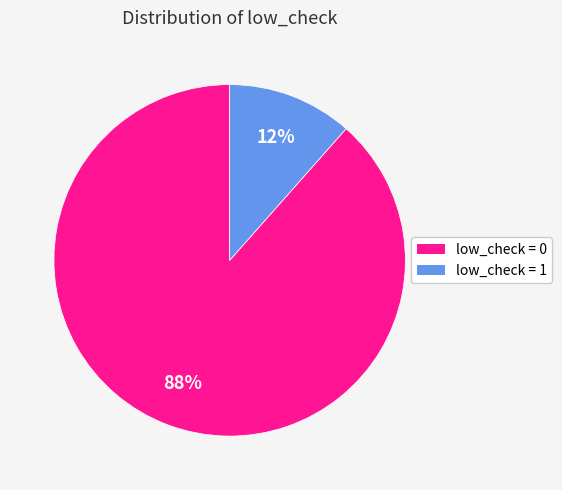

Which slice is the largest?

low_check = 0